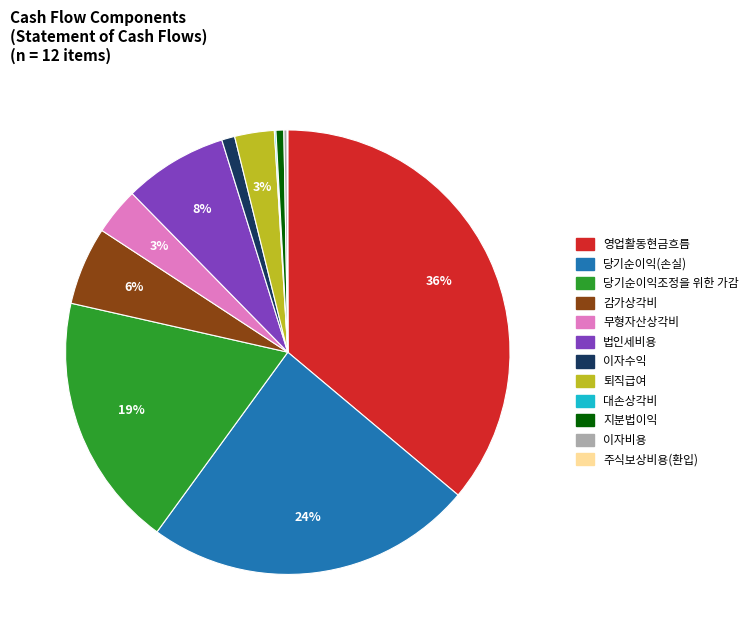

To the nearest percent, what is the difference between the largest and smallest slice percentages?

36%